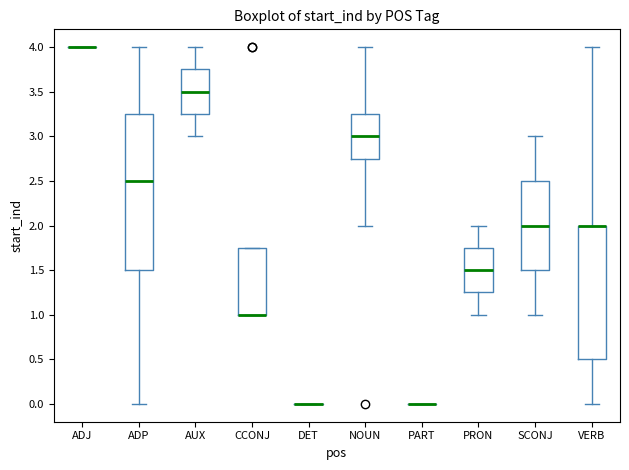

Reading left to right, read every box against the y-axis: the position of its median line, the range the box covers, and the ends of its whiskers. The values are not printed on the chart, so give them approximately, as read against the axis.

ADJ: box collapsed to a line at 4.00, whiskers 4.00 to 4.00
ADP: median 2.50, box 1.50 to 3.25, whiskers 0.00 to 4.00
AUX: median 3.50, box 3.25 to 3.75, whiskers 3.00 to 4.00
CCONJ: median 1.00 (drawn on the box's lower edge), box 1.00 to 1.75, whiskers 1.00 to 1.75
DET: box collapsed to a line at 0.00, whiskers 0.00 to 0.00
NOUN: median 3.00, box 2.75 to 3.25, whiskers 2.00 to 4.00
PART: box collapsed to a line at 0.00, whiskers 0.00 to 0.00
PRON: median 1.50, box 1.25 to 1.75, whiskers 1.00 to 2.00
SCONJ: median 2.00, box 1.50 to 2.50, whiskers 1.00 to 3.00
VERB: median 2.00 (drawn on the box's upper edge), box 0.50 to 2.00, whiskers 0.00 to 4.00